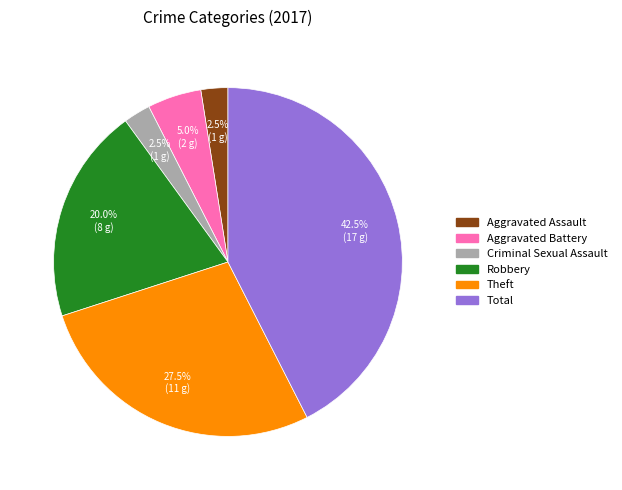

Between Aggravated Assault and Aggravated Battery, which is larger?

Aggravated Battery